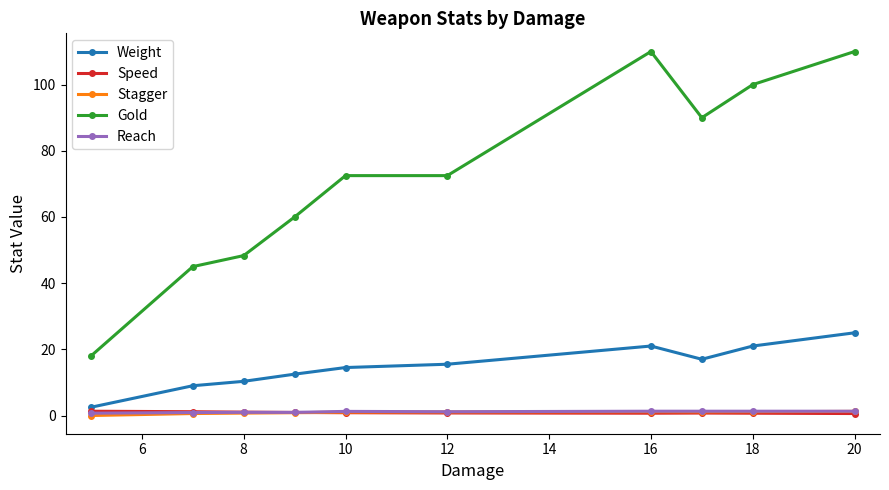

Which series has the largest total across all categories?

Gold